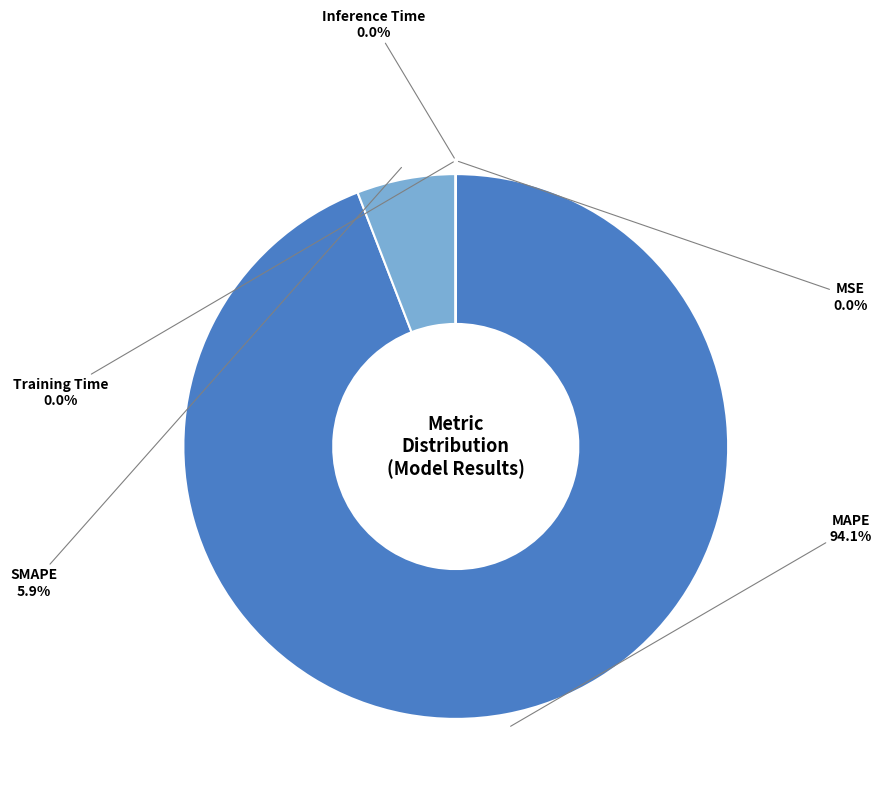

Which category has the smallest portion of the pie?

Inference Time